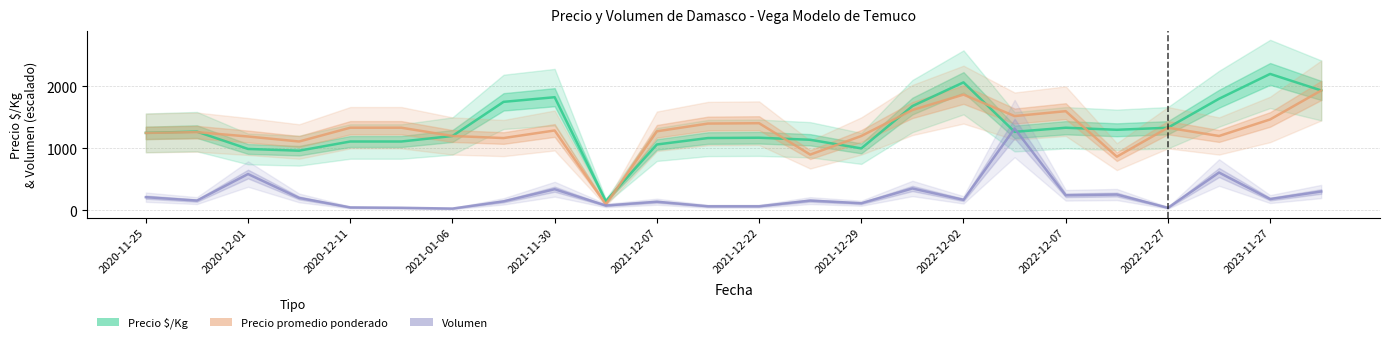

The Precio promedio ponderado series shows 2447.3 at 17. True or false?

False